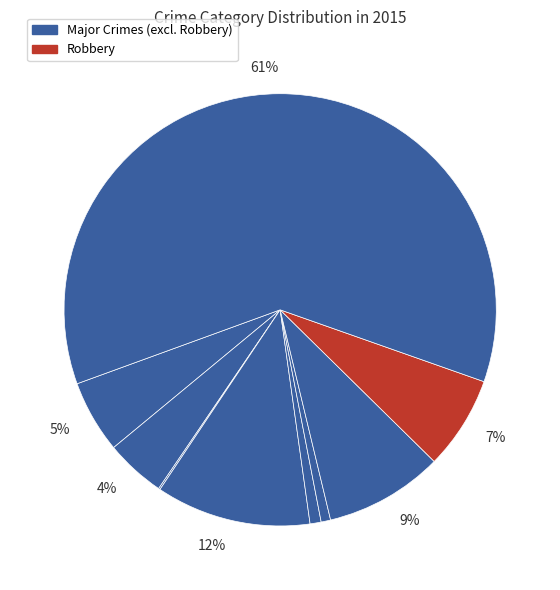

Is there a majority slice in this chart?

Yes